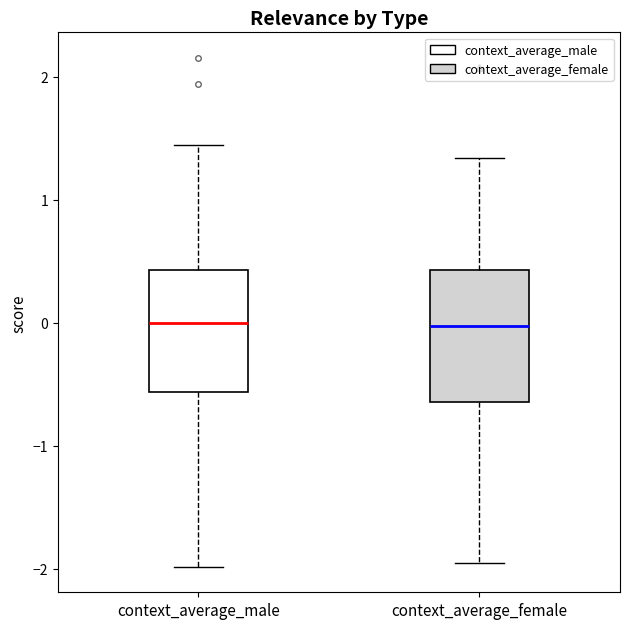

Reading left to right, transcribe this box plot: for each box, give where its median line is, the range the box spans, and where its two whiskers end, as read against the y-axis. The values are not printed on the chart, so give them approximately, as read against the axis.

context_average_male: median 0.0, box -0.6 to 0.4, whiskers -2.0 to 1.4
context_average_female: median 0.0, box -0.6 to 0.4, whiskers -2.0 to 1.3